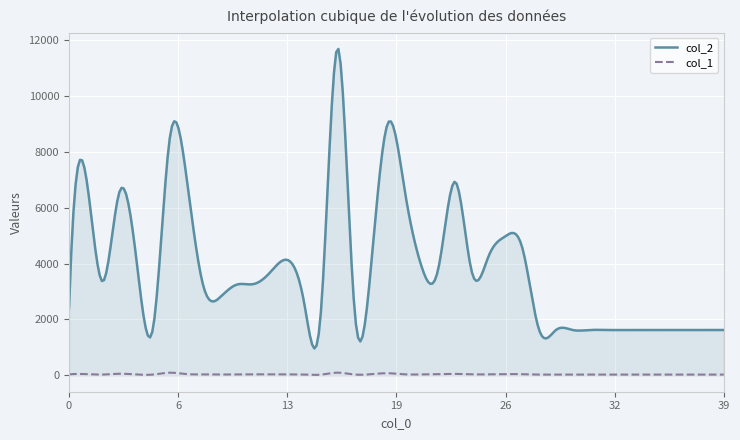

What is the minimum value shown in the chart?

17.6